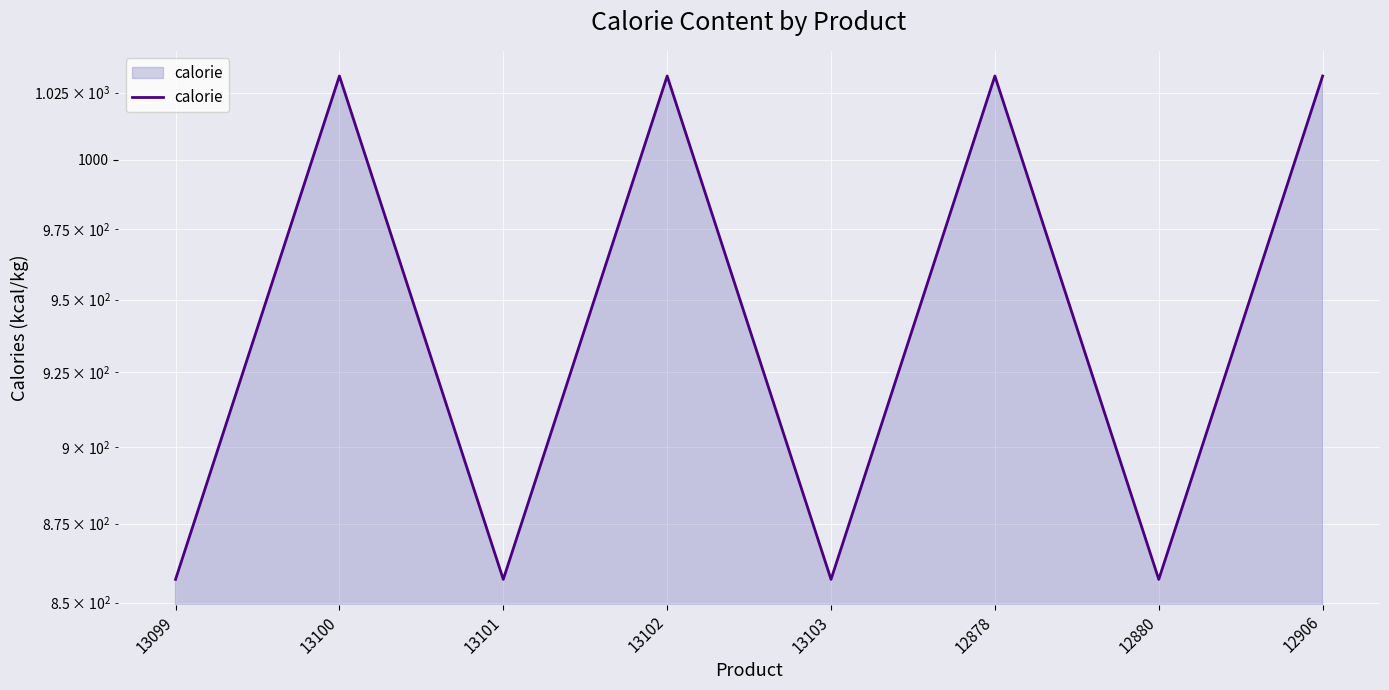

List the labels in order of value, smallest first.

13099, 13101, 13103, 12880, 13100, 13102, 12878, 12906